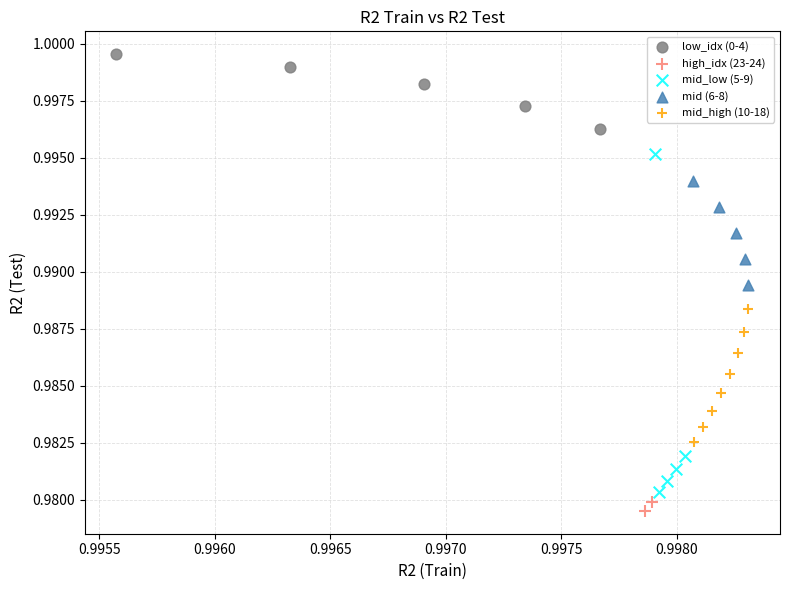

What are all the series names shown in the legend?

low_idx (0-4), high_idx (23-24), mid_low (5-9), mid (6-8), mid_high (10-18)